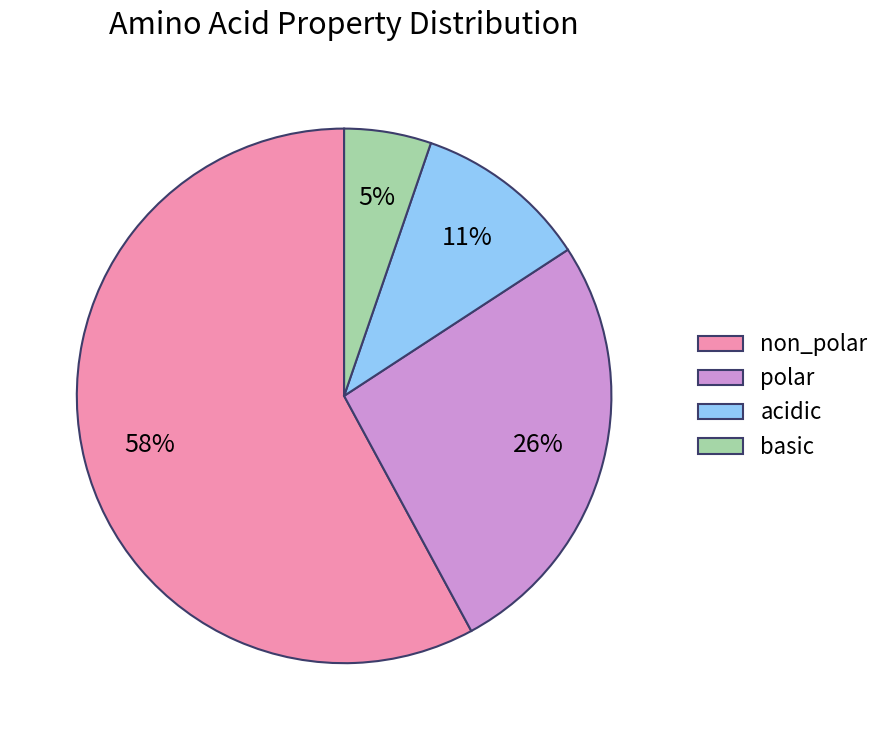

Is there any slice that represents more than half of the pie?

Yes